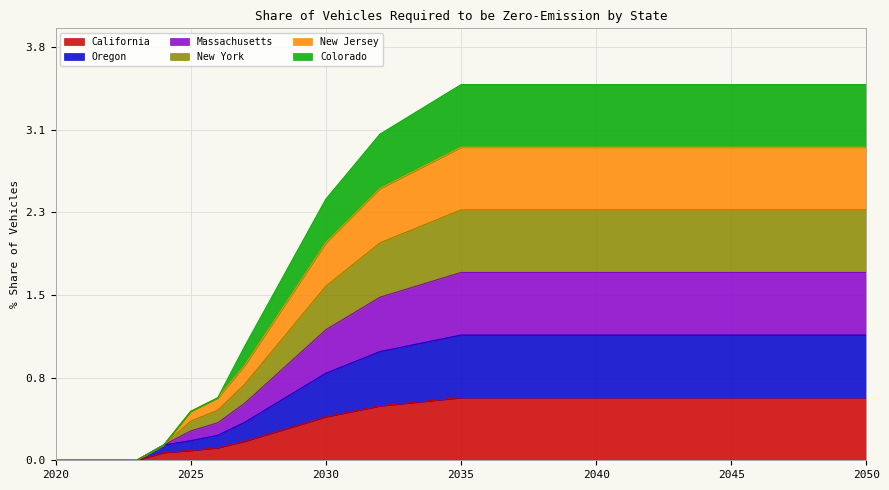

True or false: Colorado and California intersect in this chart.

False